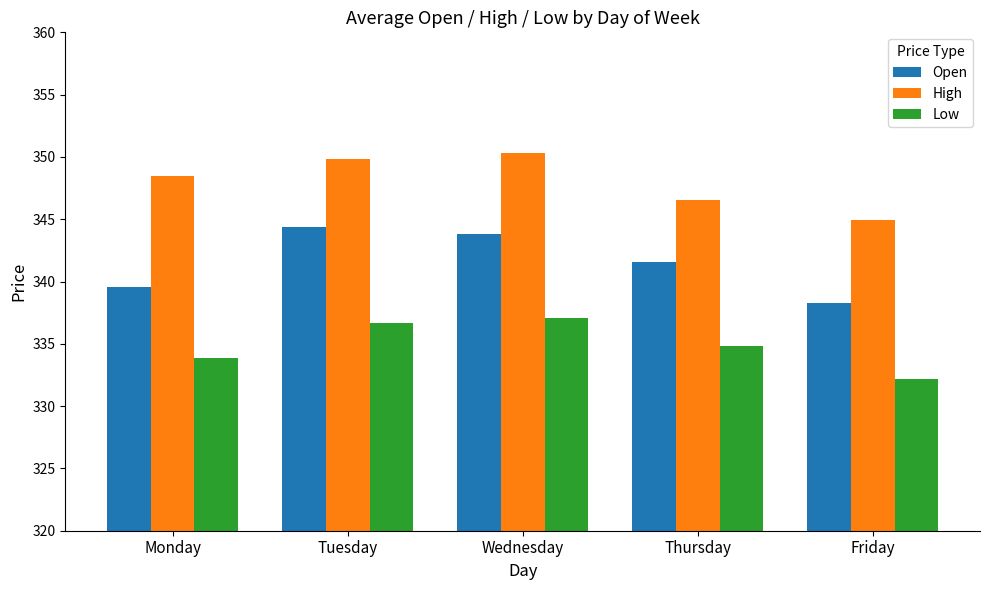

Does the chart contain any negative values?

No